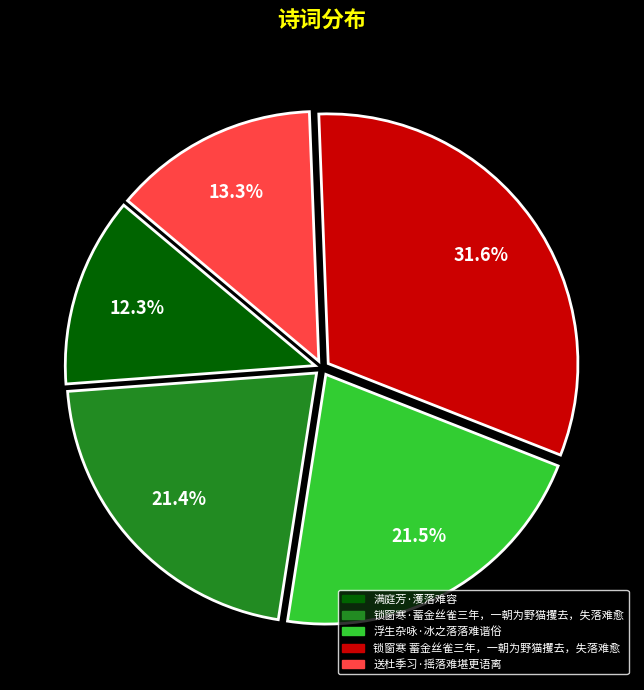

Is the sum of 锁窗寒 蓄金丝雀三年，一朝为野猫攫去，失落难愈 and 锁窗寒·蓄金丝雀三年，一朝为野猫攫去，失落难愈 greater than half?

Yes